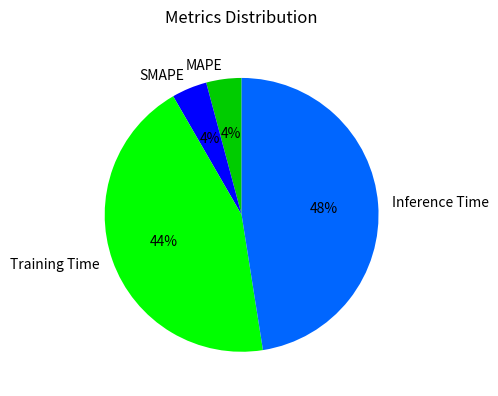

Is there a majority slice in this chart?

No